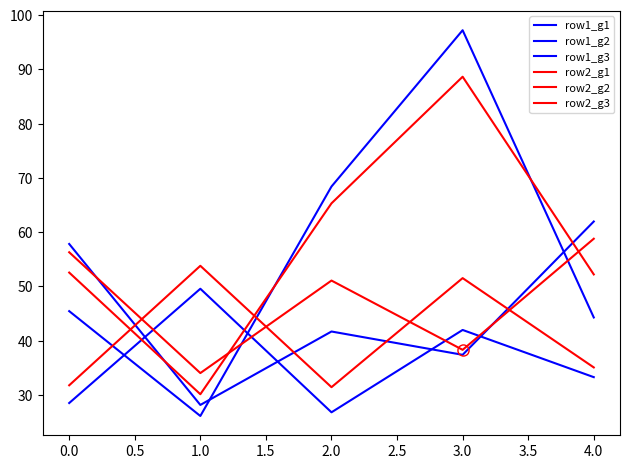

Rank the series by their maximum value, from lowest to highest.

row1_g2, row2_g2, row2_g3, row1_g3, row2_g1, row1_g1